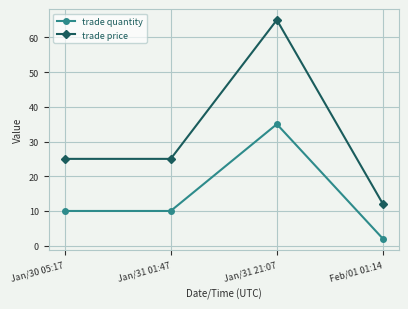

Reading left to right, extract all data points from this chart.

trade quantity: 10	10	35	2
trade price: 25	25	65	12